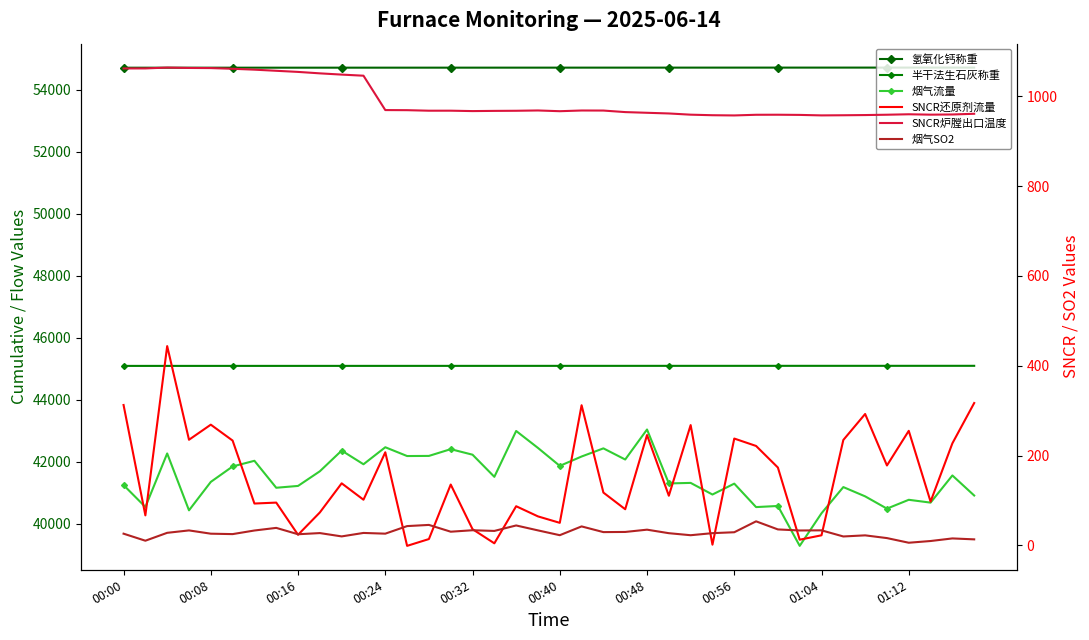

At which label is 半干法生石灰称重 closest to 45094?

19